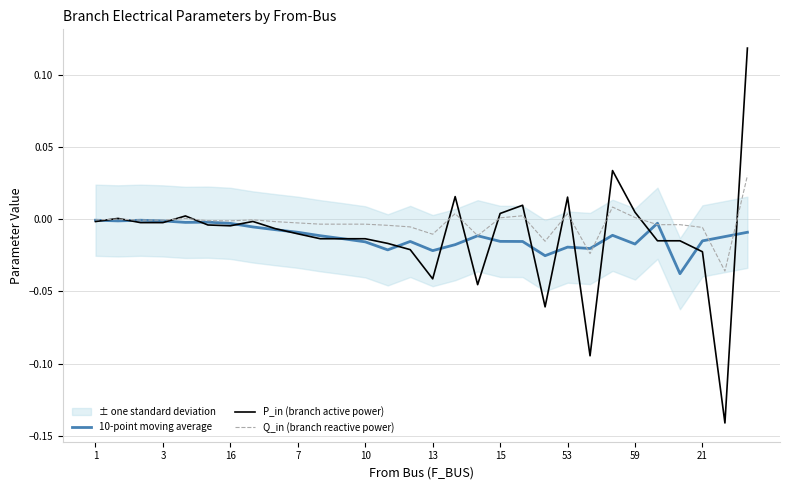

The value of P_in (branch active power) at 10 is 0.0. True or false?

True